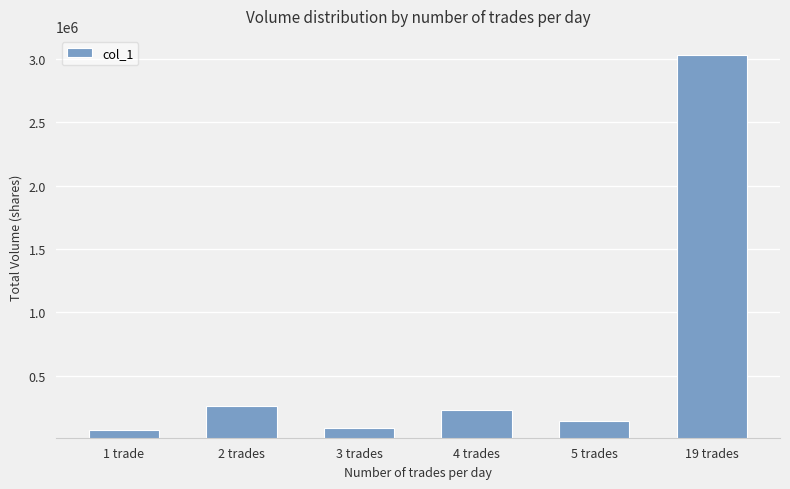

Is it true that the value at 4 trades is 387771?

False